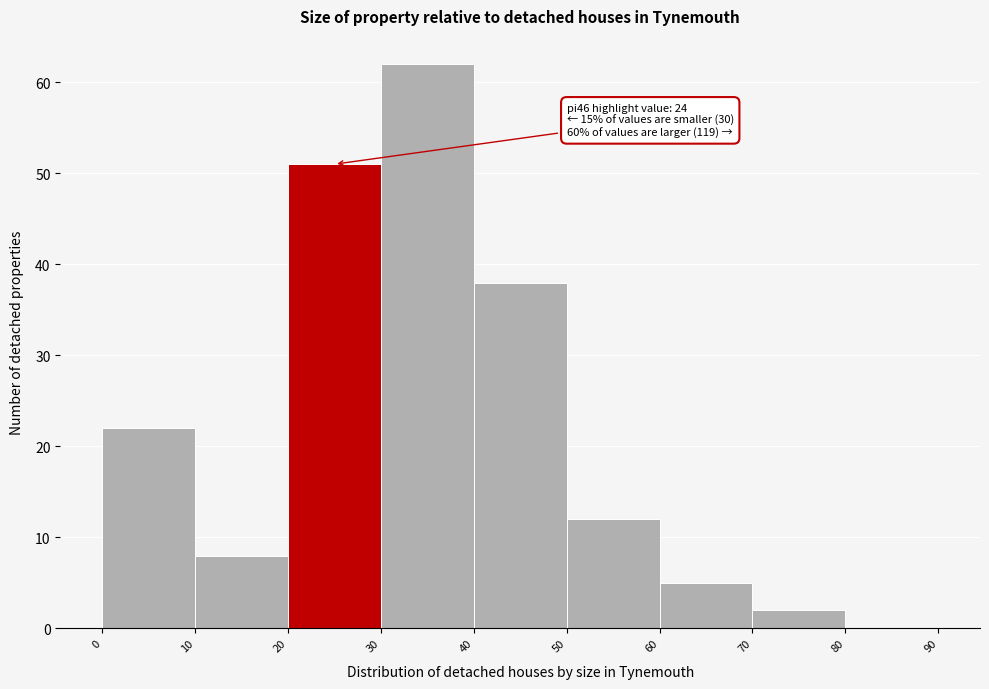

Over which range of the x-axis is the bar tallest?

30 to 40